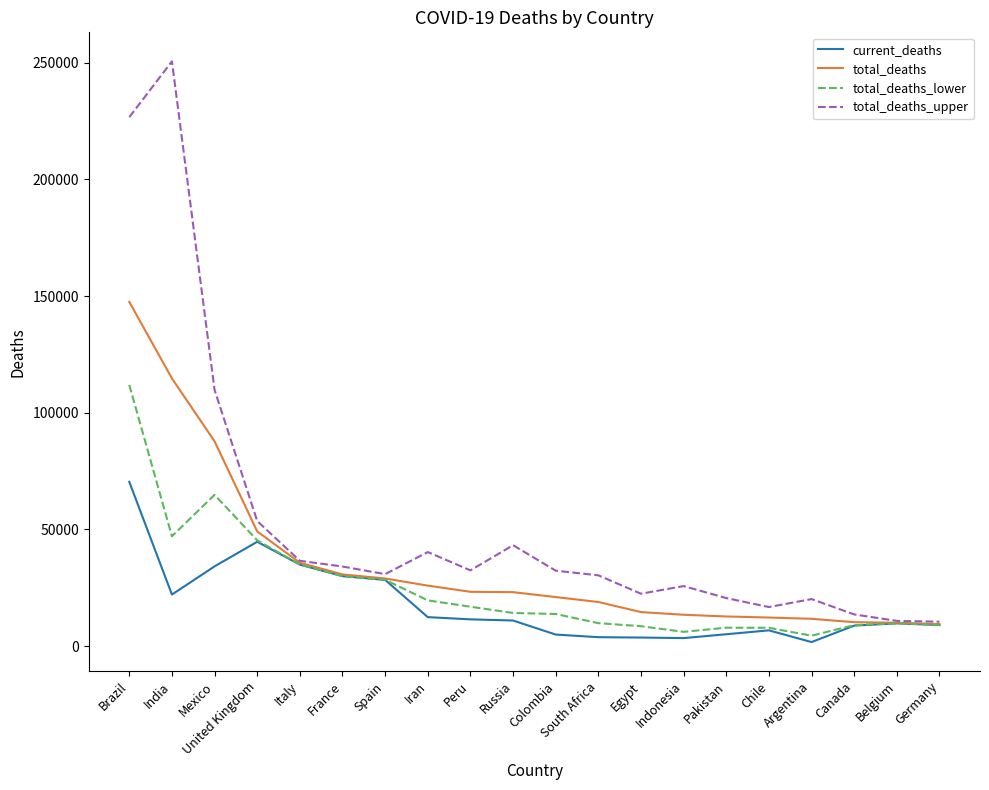

Is it true that total_deaths_upper equals 29715 at Argentina?

False